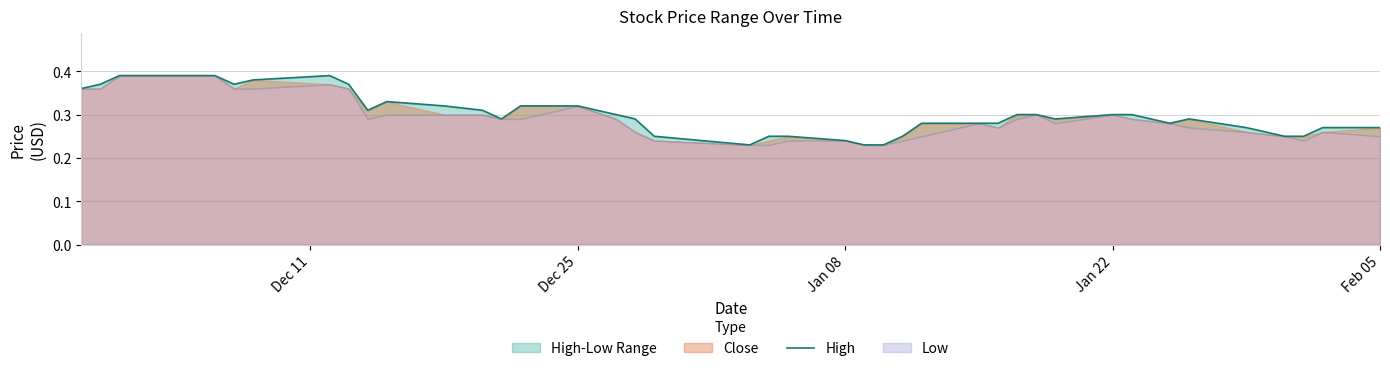

Is it true that the value at Jan 22 is 0.3?

True